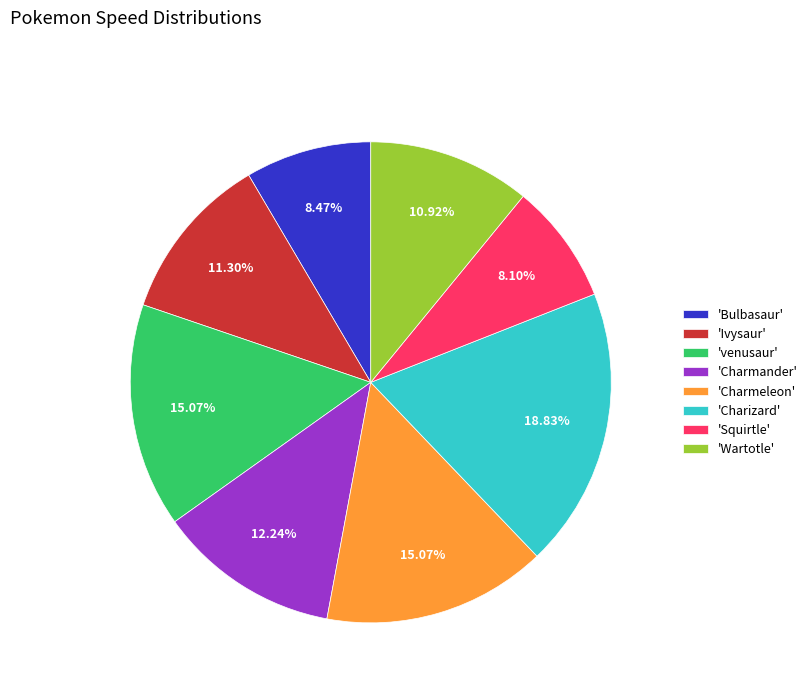

Is 'Ivysaur' the majority of the pie?

No